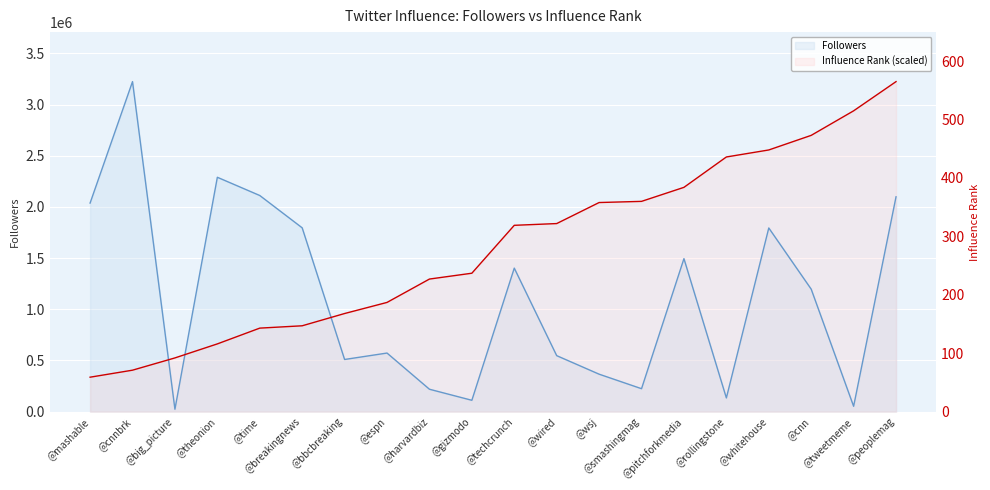

Read the Followers value at @bbcbreaking.

509756.0